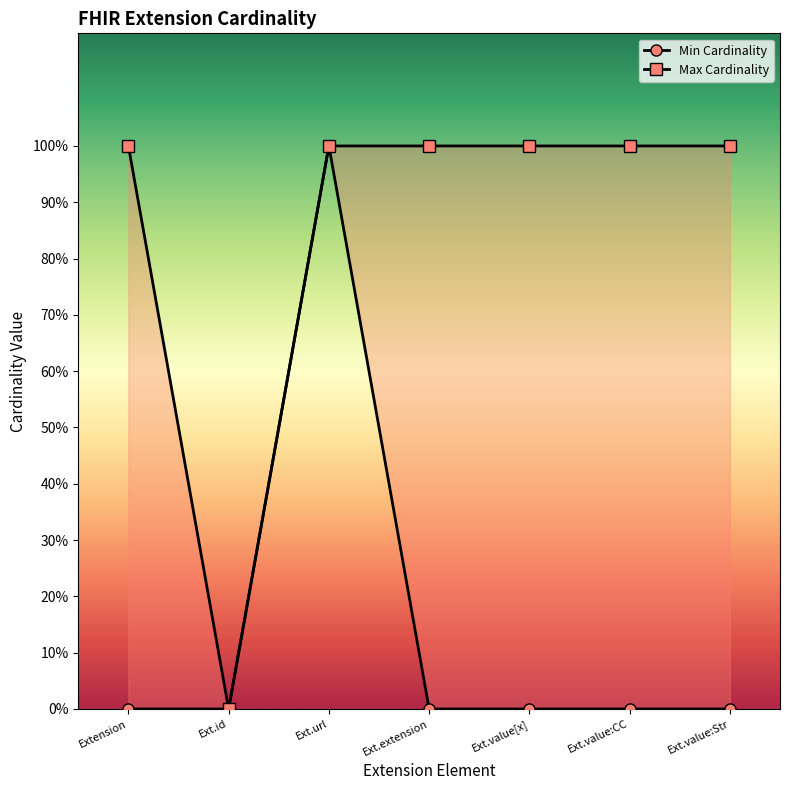

Is it true that Max Cardinality equals 1 at Ext.id?

False